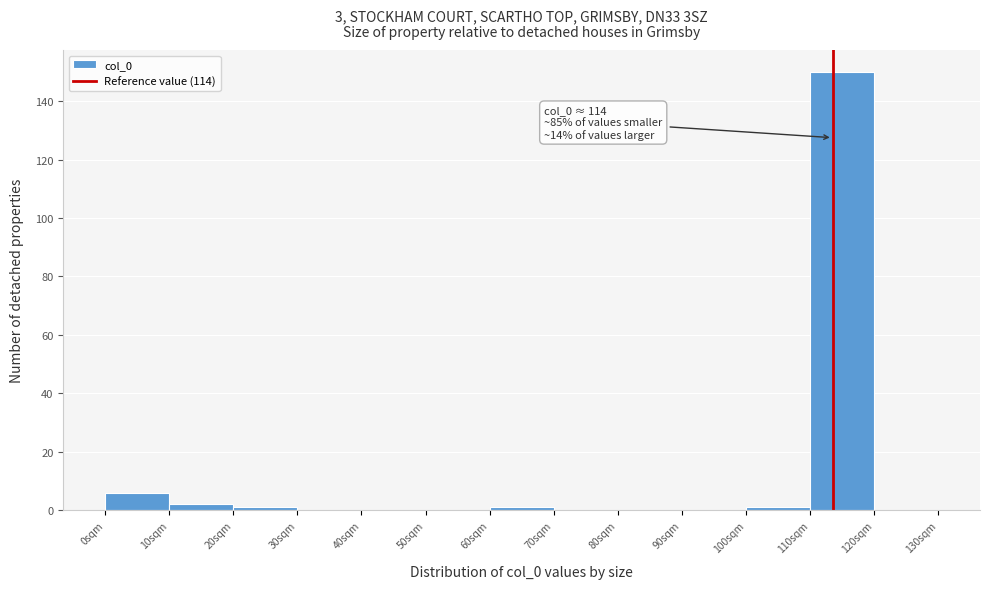

Which range on the x-axis has the tallest bar?

110 to 120